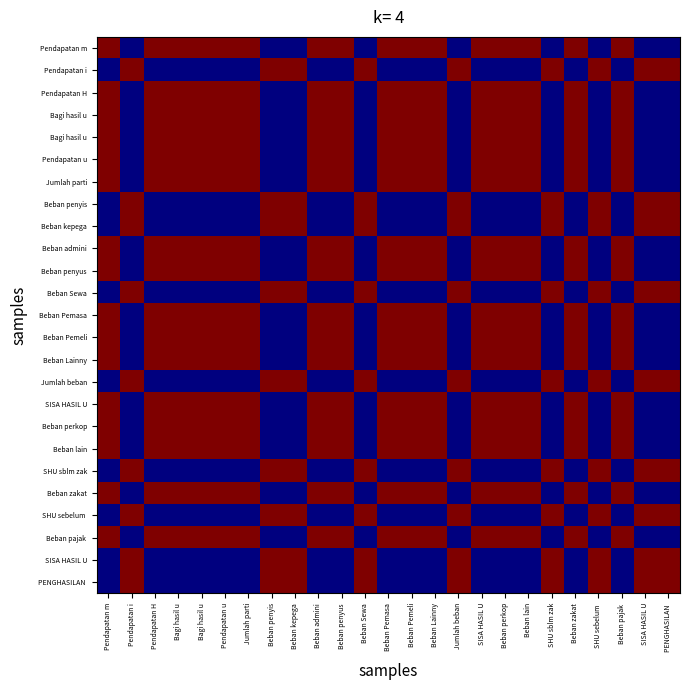

Which label corresponds to the largest value in the chart?

Pendapatan m